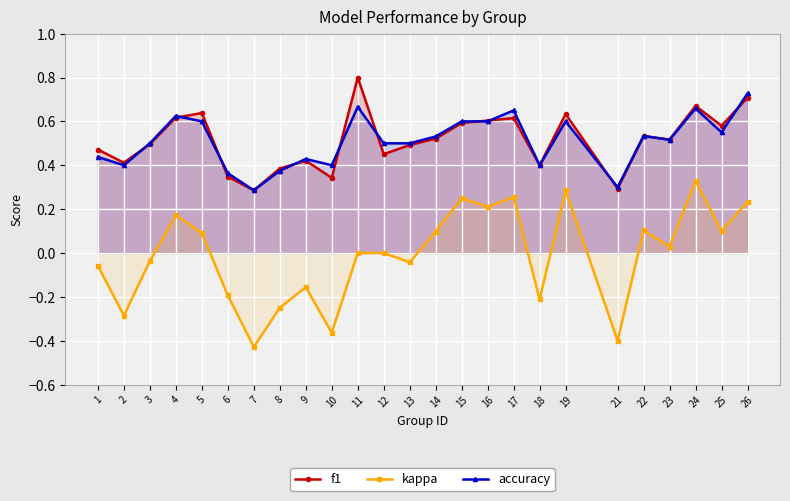

True or false: f1 and kappa cross at least once.

False